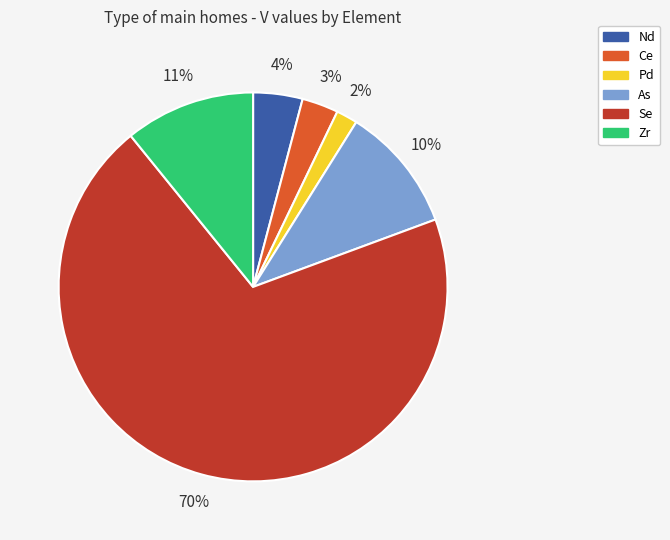

What percentage is the Nd slice, to the nearest percent?

4%